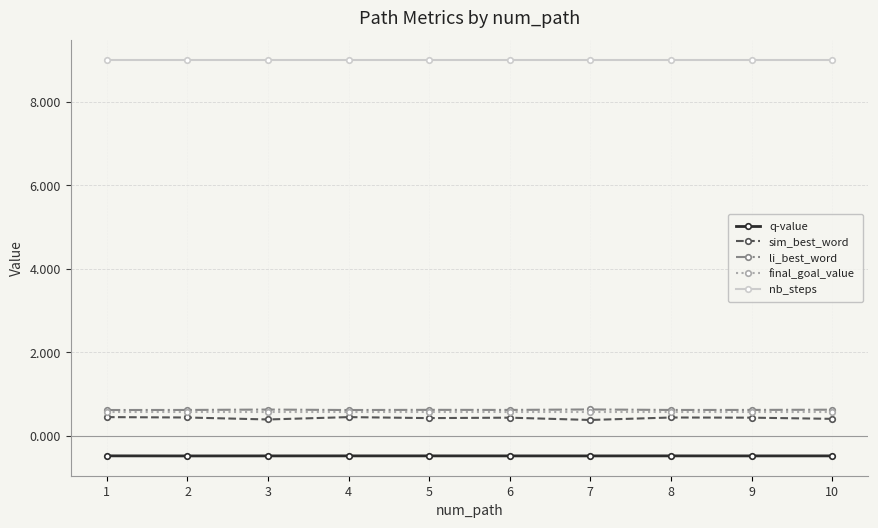

The value of li_best_word at 7 is 1.0. True or false?

False